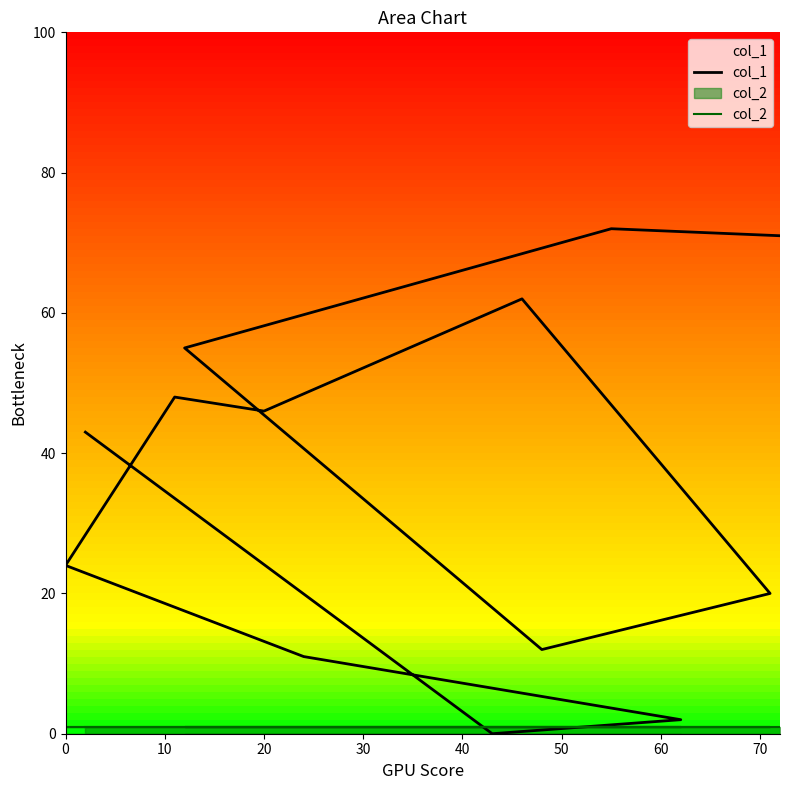

What is the lowest value of the col_2 series?

1